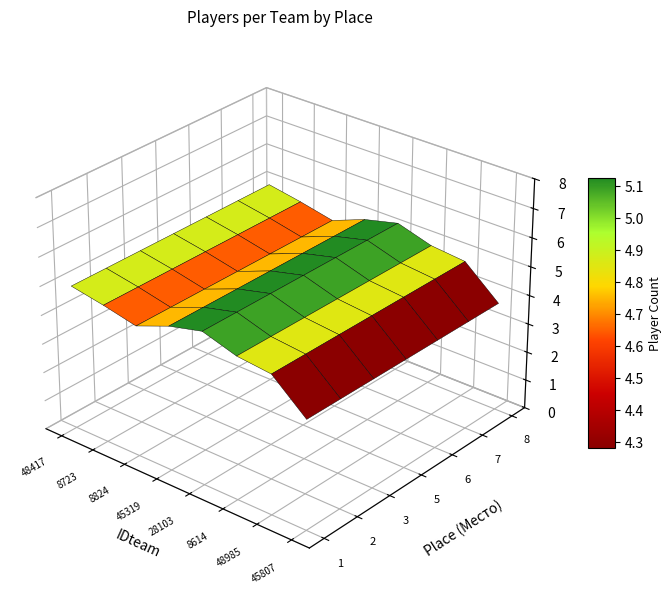

How many distinct data groups are displayed?

7